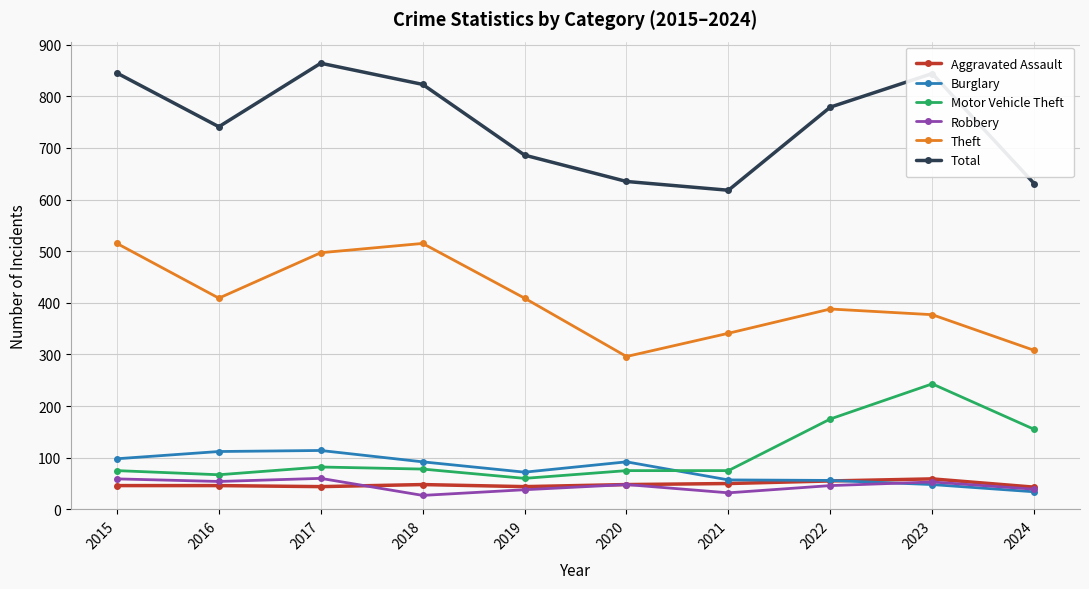

True or false: Aggravated Assault has more than 0 points higher than both neighbors.

True